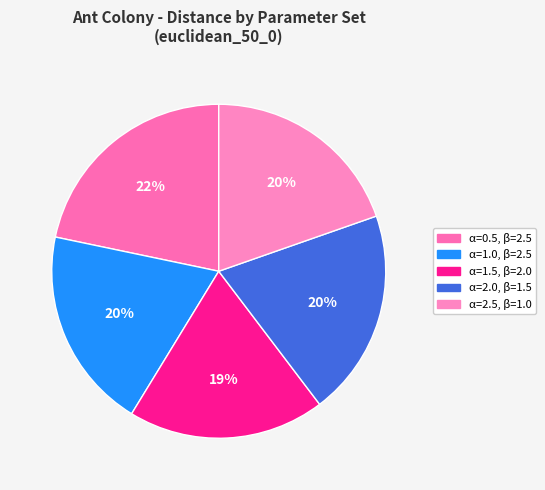

How many segments does this pie chart have?

5